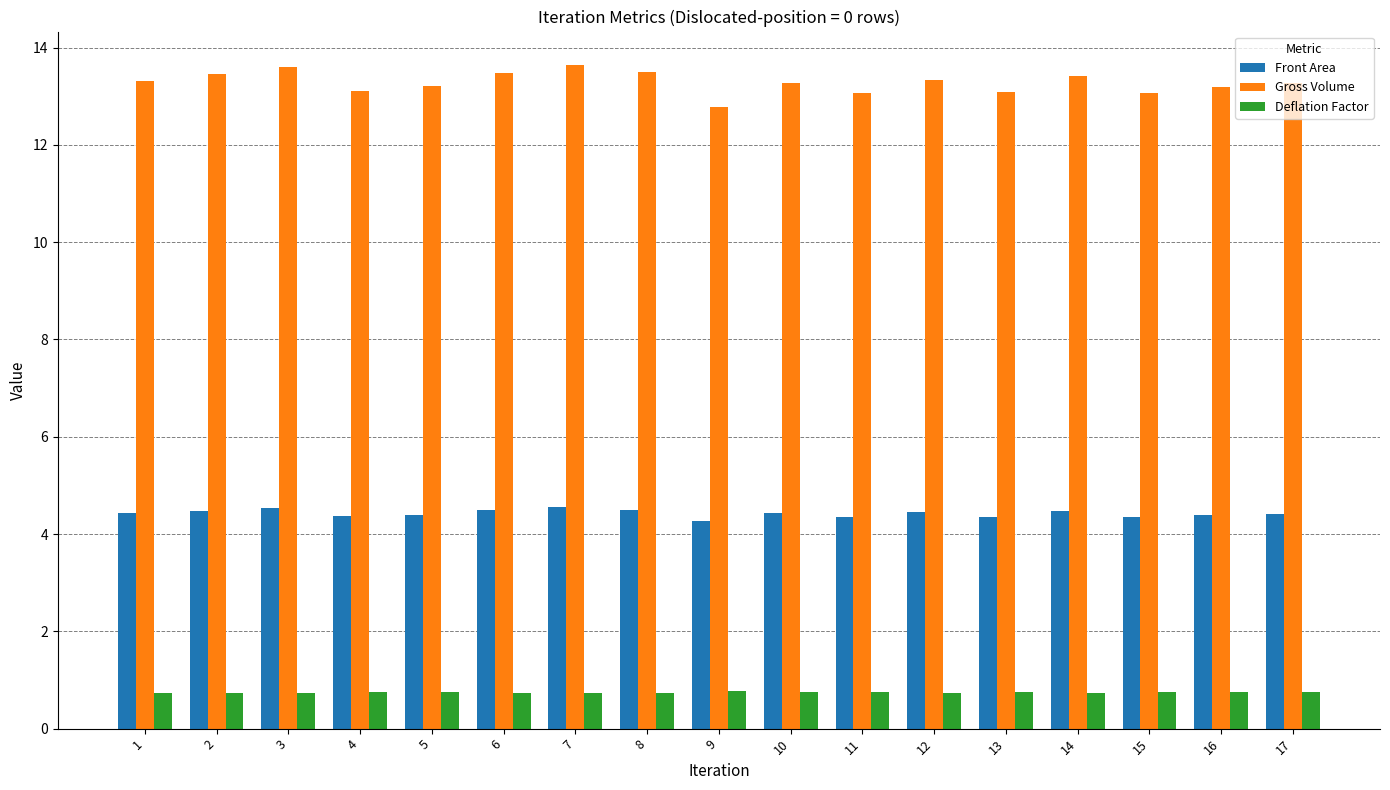

What is the greatest value displayed?

13.6